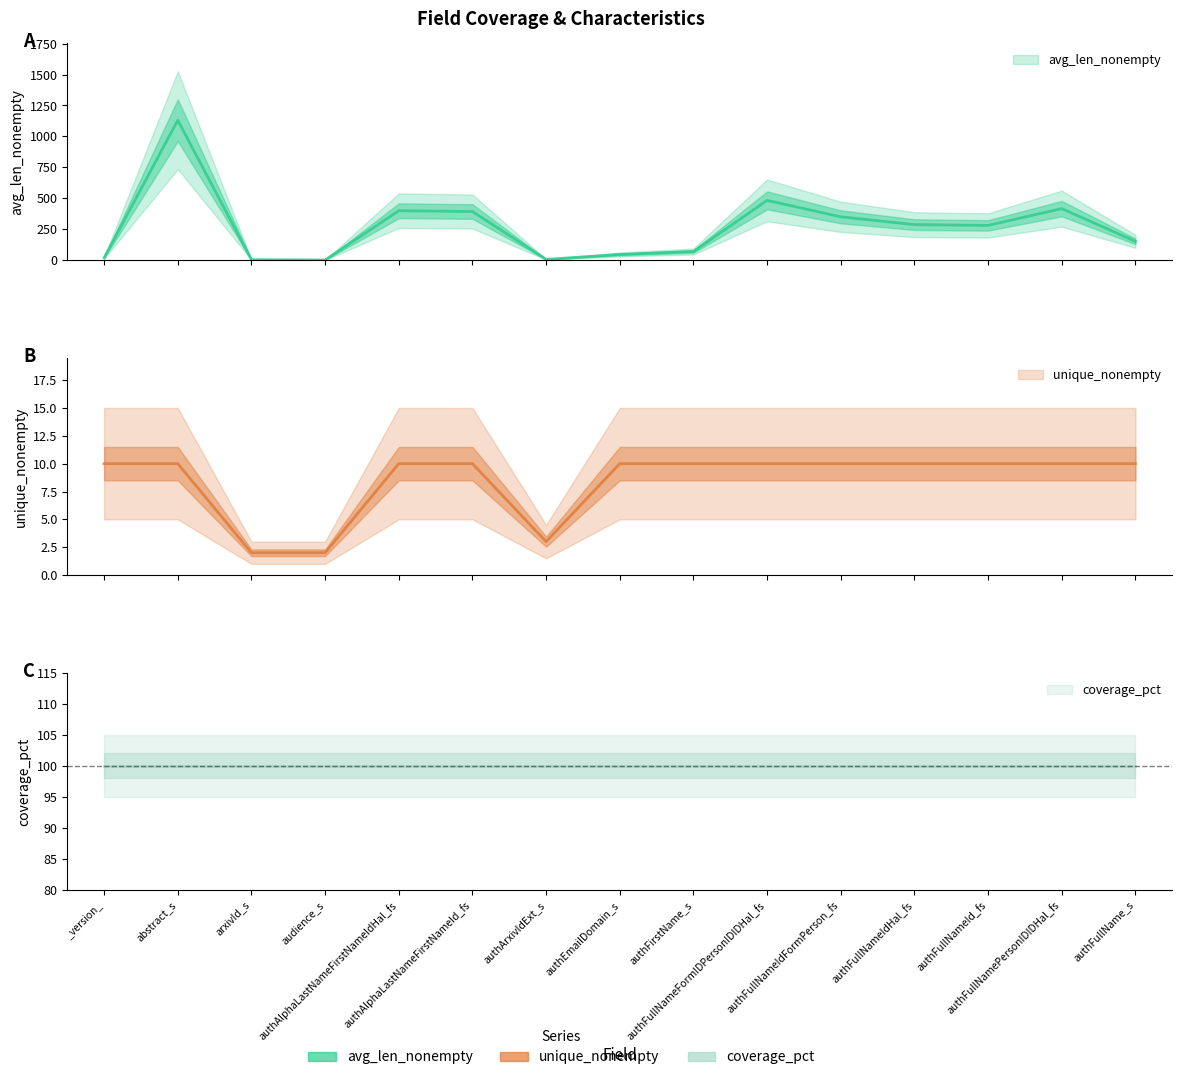

What is the maximum value shown in the chart?

1130.7